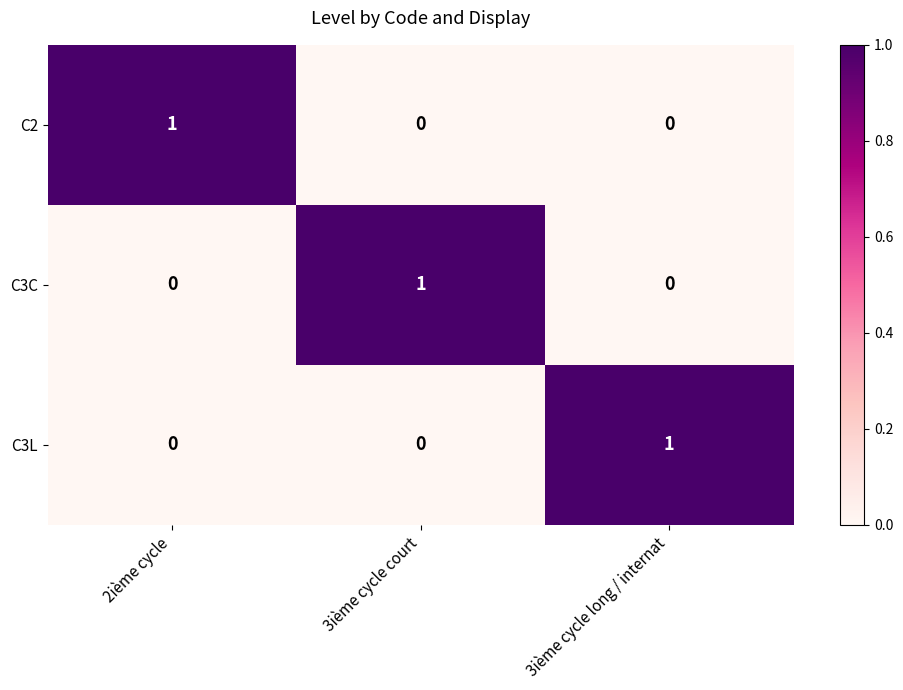

What is the difference between the highest and lowest values at 2ième cycle?

1